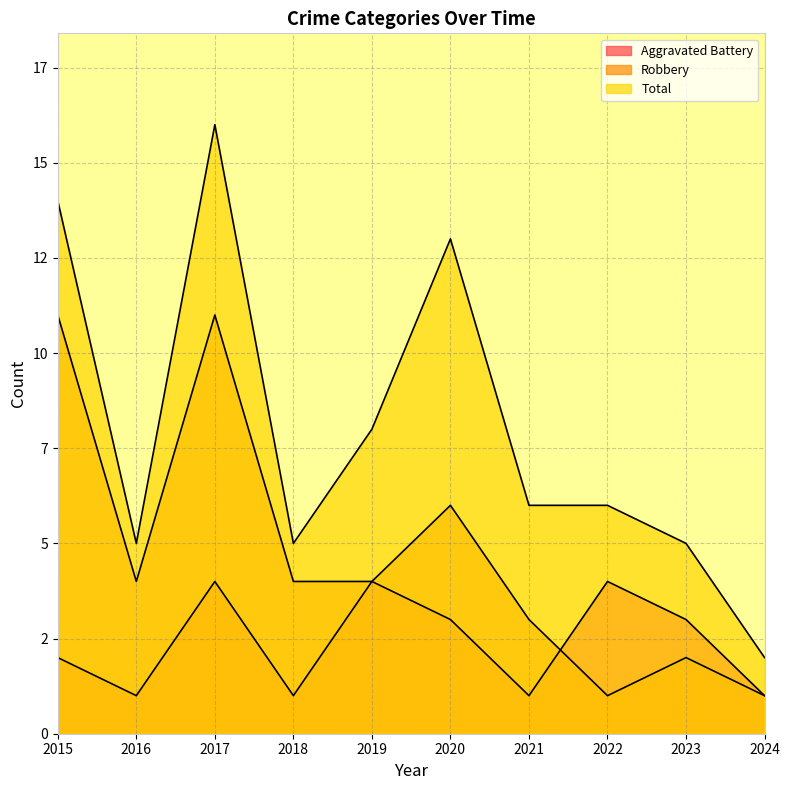

What are all the series names shown in the legend?

Aggravated Battery, Robbery, Total